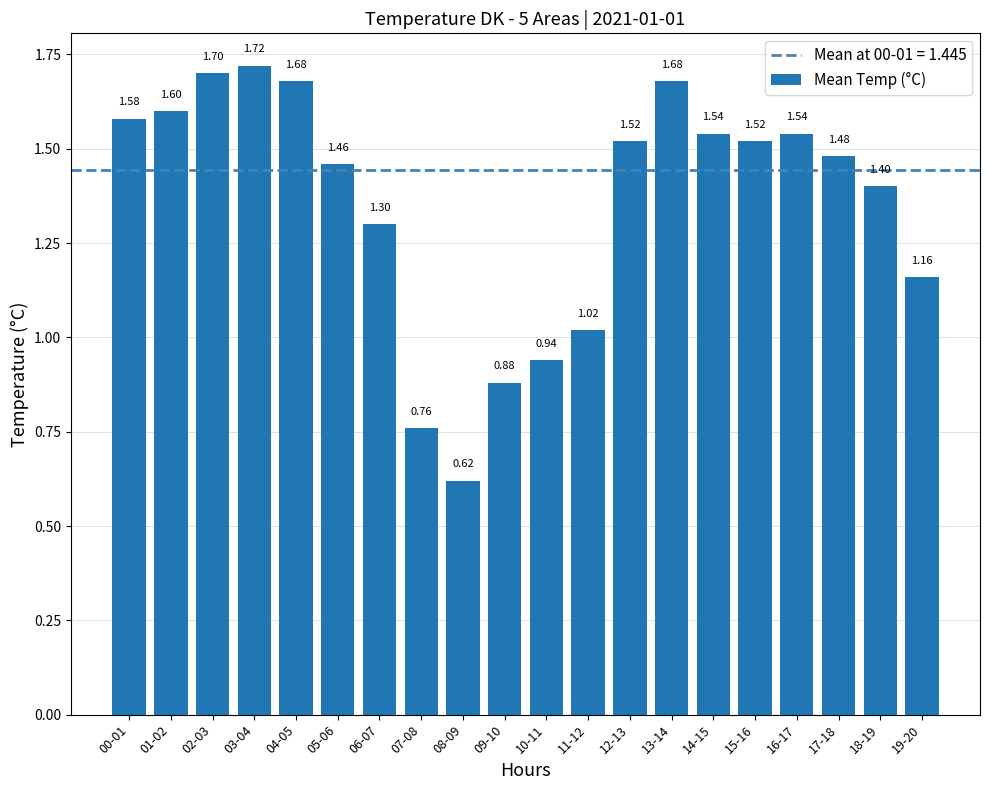

What is the difference between the values at 01-02 and 06-07?

0.3